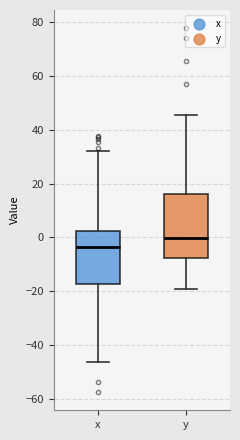

Reading left to right, read every box against the y-axis: the position of its median line, the range the box covers, and the ends of its whiskers. The values are not printed on the chart, so give them approximately, as read against the axis.

x: median -4, box -18 to 2, whiskers -46 to 32
y: median 0, box -8 to 16, whiskers -20 to 46